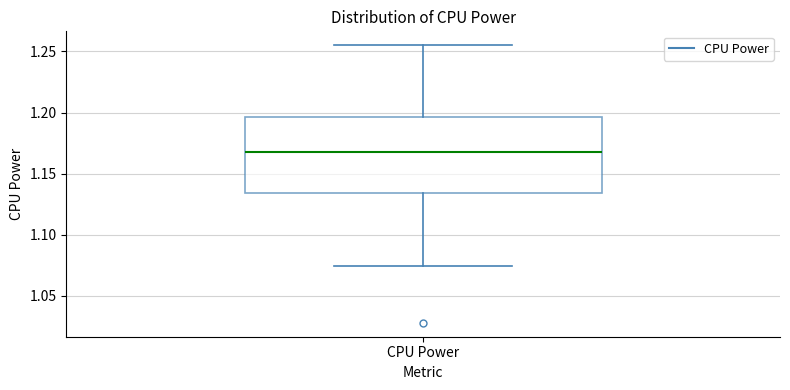

Where is the upper edge of the box for CPU Power on the y-axis? The values are not printed on the chart, so give them approximately, as read against the axis.

1.195